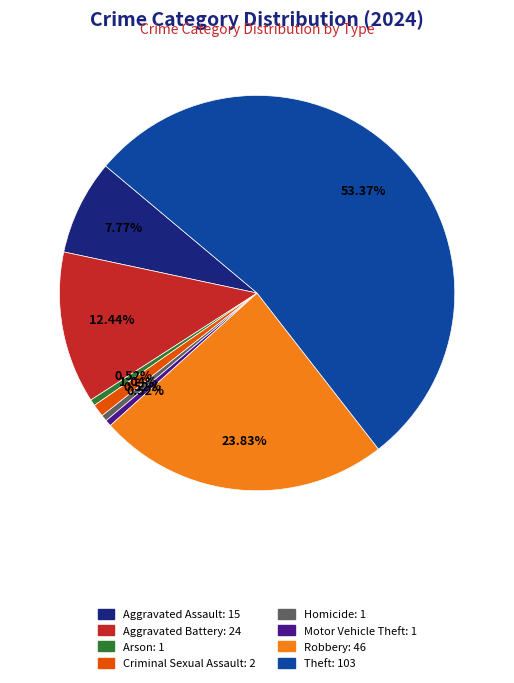

To the nearest percent, what percentage of the pie is Robbery?

24%